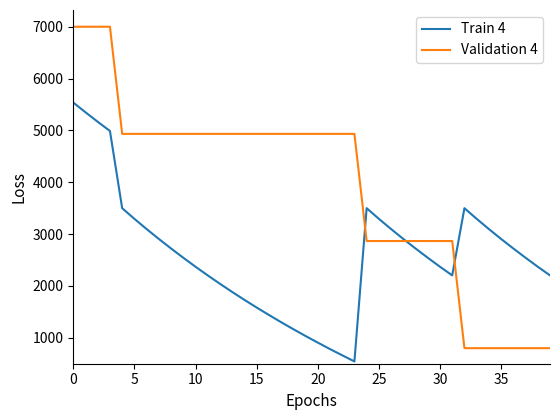

True or false: Train 4 has more than 2 interior local peaks.

False